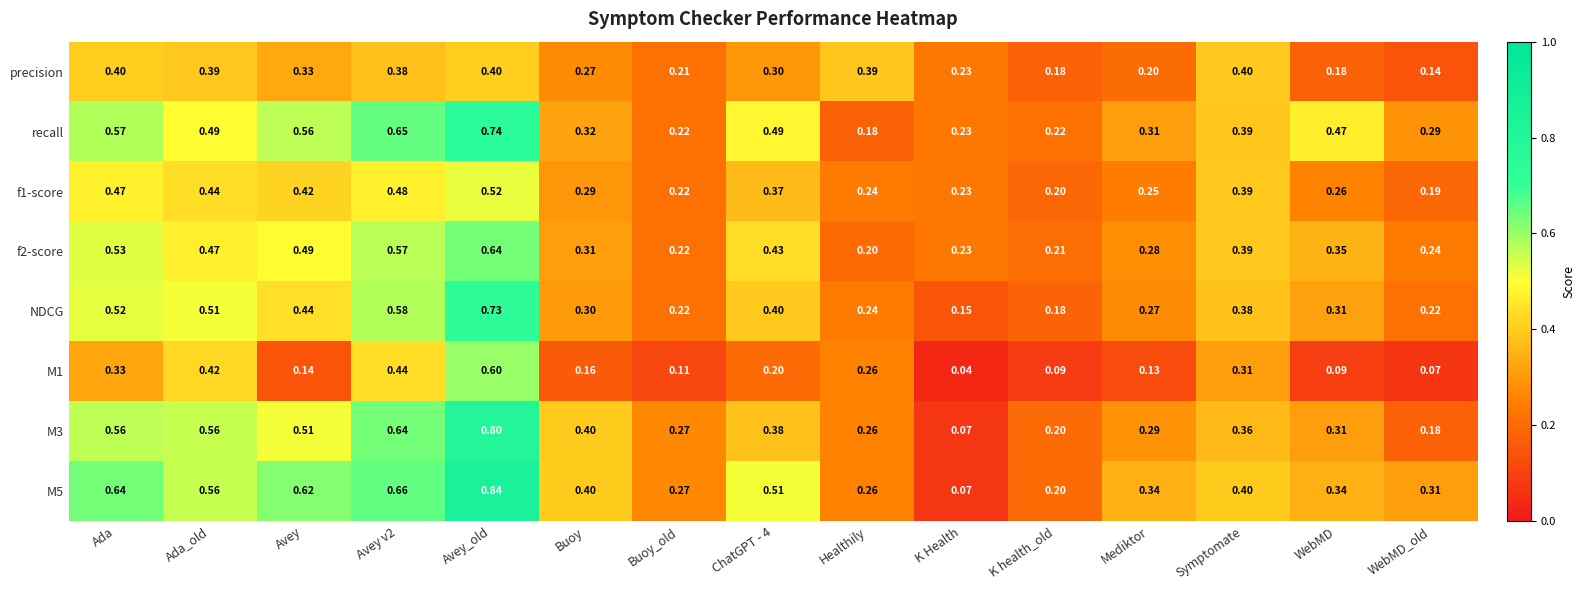

Which category has the highest value across all series?

Avey_old